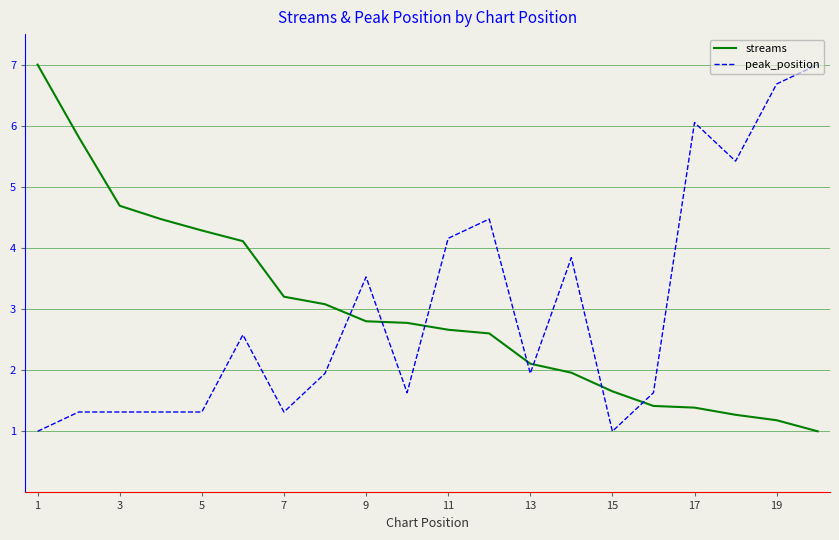

What is the lowest value of the streams series?

1.0